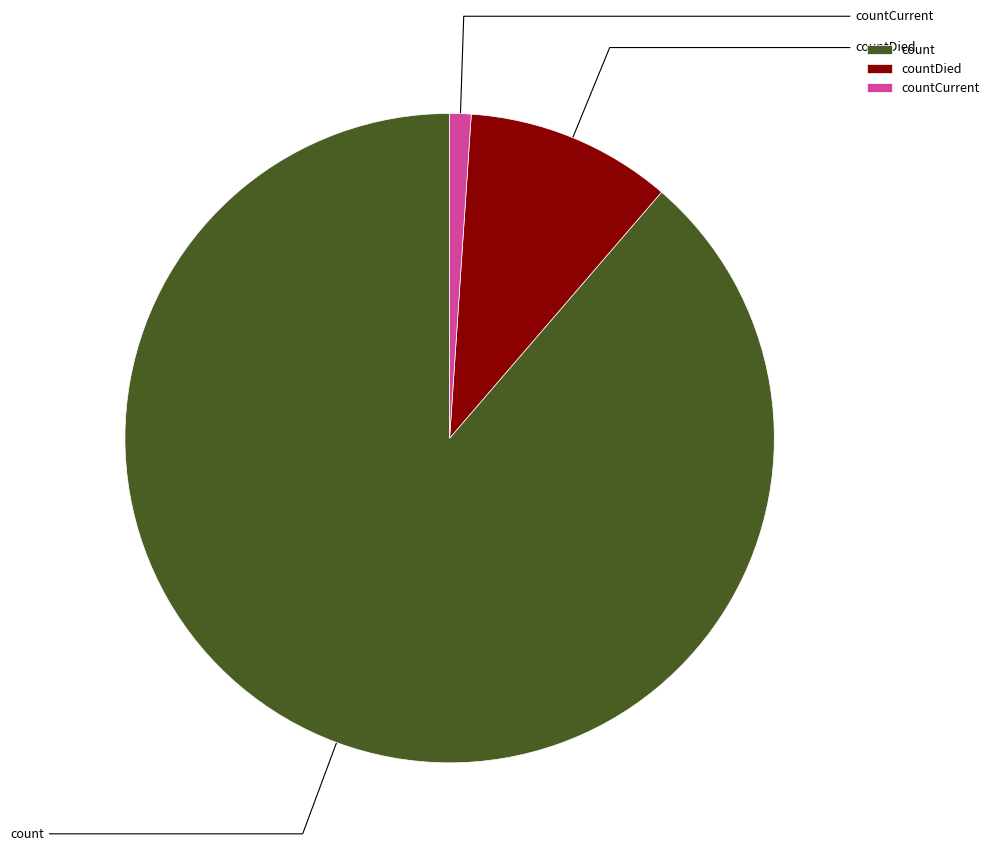

What portion of the pie excludes countCurrent?

98.9%